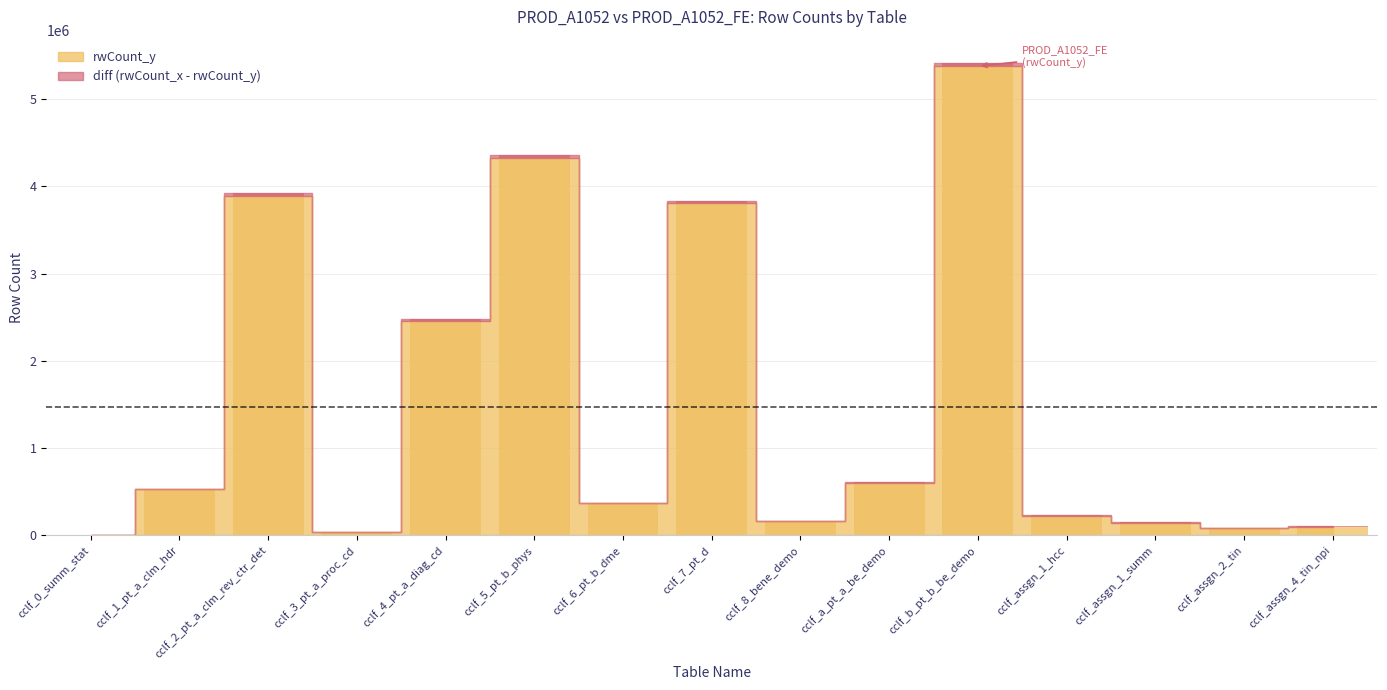

Rank the series by their average value, from lowest to highest.

diff, rwCount_y